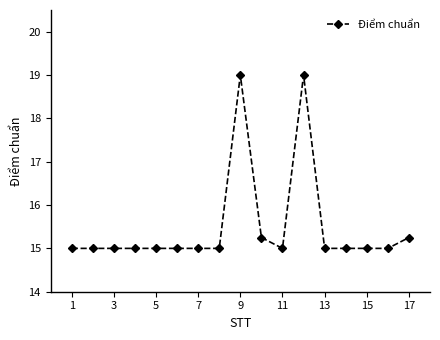

True or false: there are more than 1 points higher than both neighbors.

True